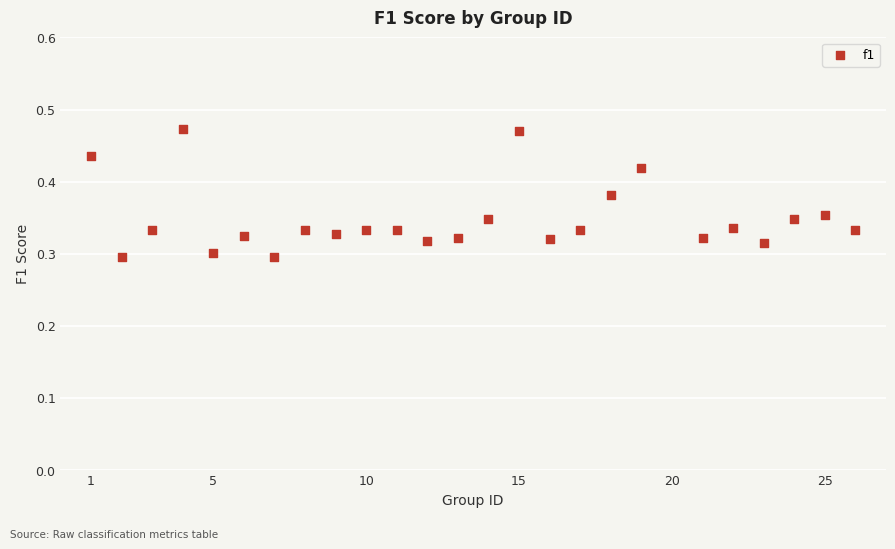

What is the range of X values (max minus min)?

25.0